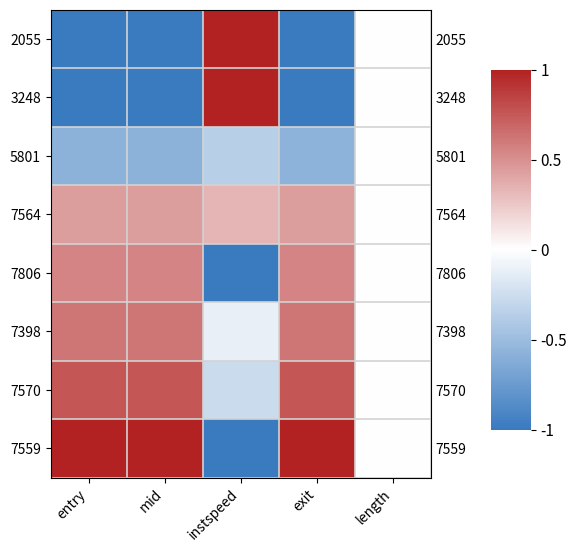

What is the minimum value shown in the chart?

-1.0